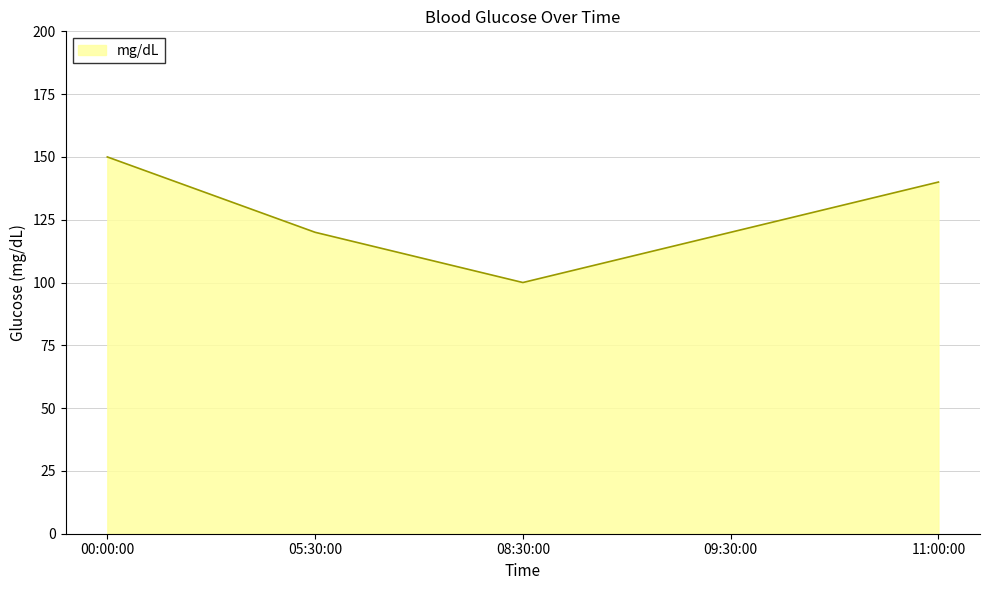

What is the difference between the values at 00:00:00 and 11:00:00?

10